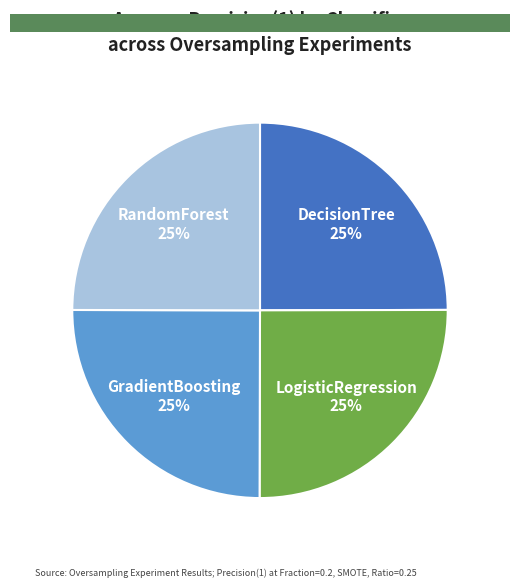

Does any single category account for the majority?

No